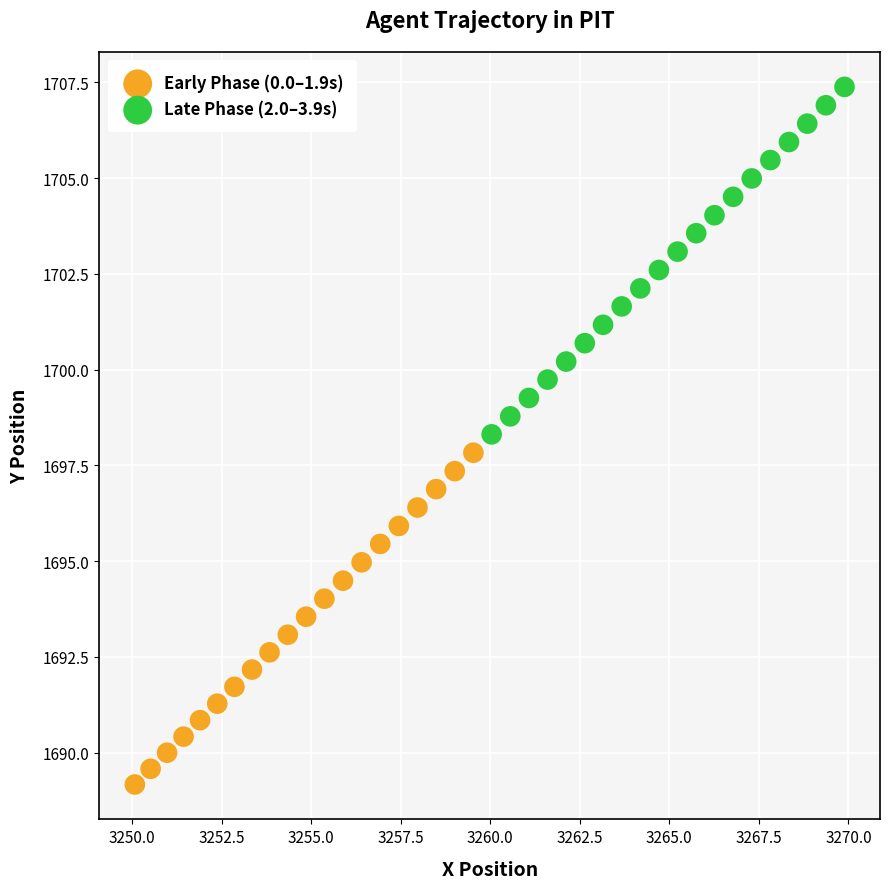

What are all the series names shown in the legend?

Early Phase (0.0–1.9s), Late Phase (2.0–3.9s)